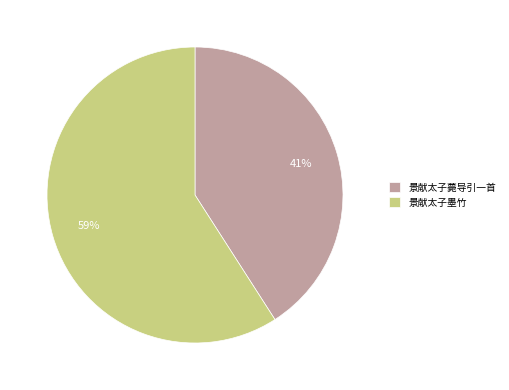

Does 景献太子墨竹 represent more than half of the total?

Yes